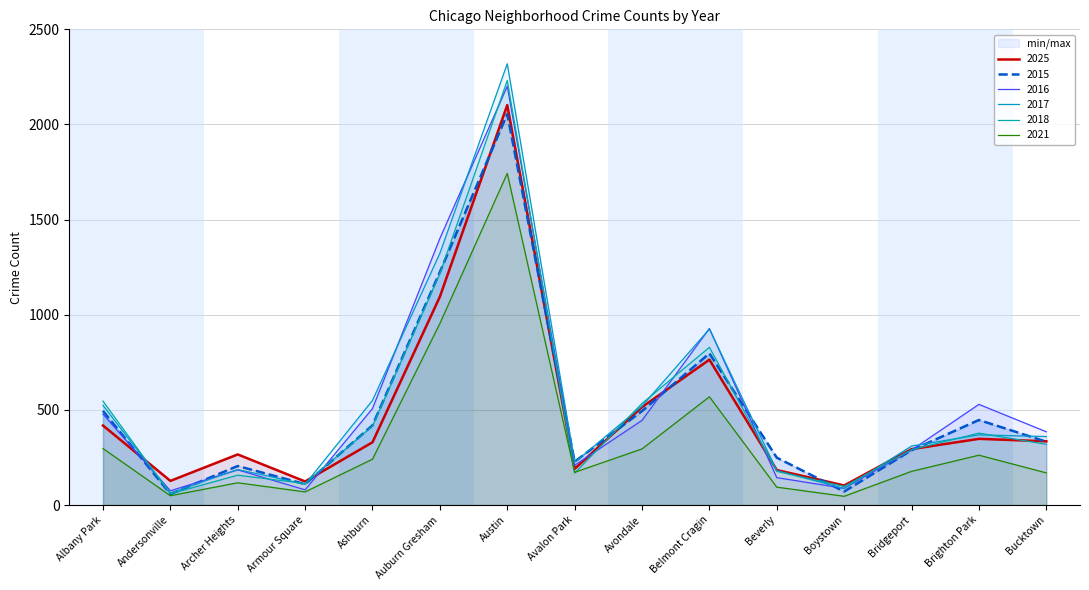

Reading right to left, what are all the values shown in this chart?

2025: 335	348	294	103	184	764	515	190	2102	1095	330	124	266	127	418
2015: 333	447	288	71	249	797	494	228	2055	1225	419	110	205	58	495
2016: 385	529	289	88	144	928	445	209	2201	1401	507	80	185	75	478
2017: 360	369	310	87	181	925	520	225	2319	1323	550	109	187	63	524
2018: 319	378	291	98	177	829	534	168	2231	1217	416	113	157	59	546
2021: 169	262	177	46	94	569	295	172	1743	954	241	69	117	49	297